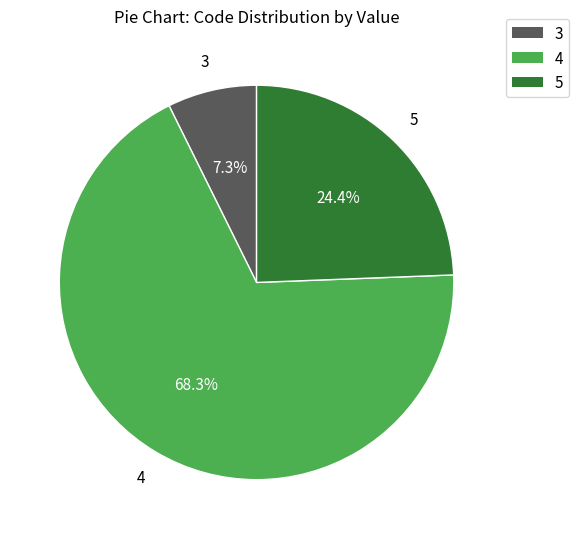

Is there a majority slice in this chart?

Yes